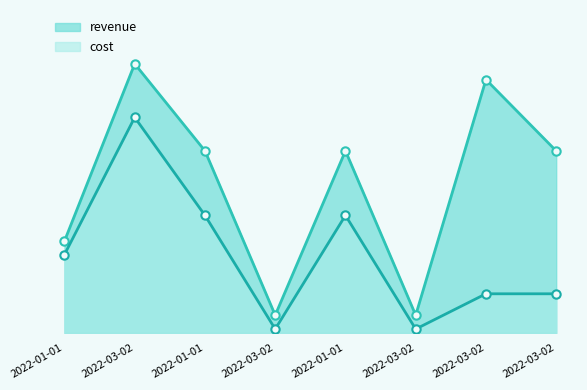

Is the value of cost at 2022-03-02 greater than the value of revenue at 2022-03-02?

No